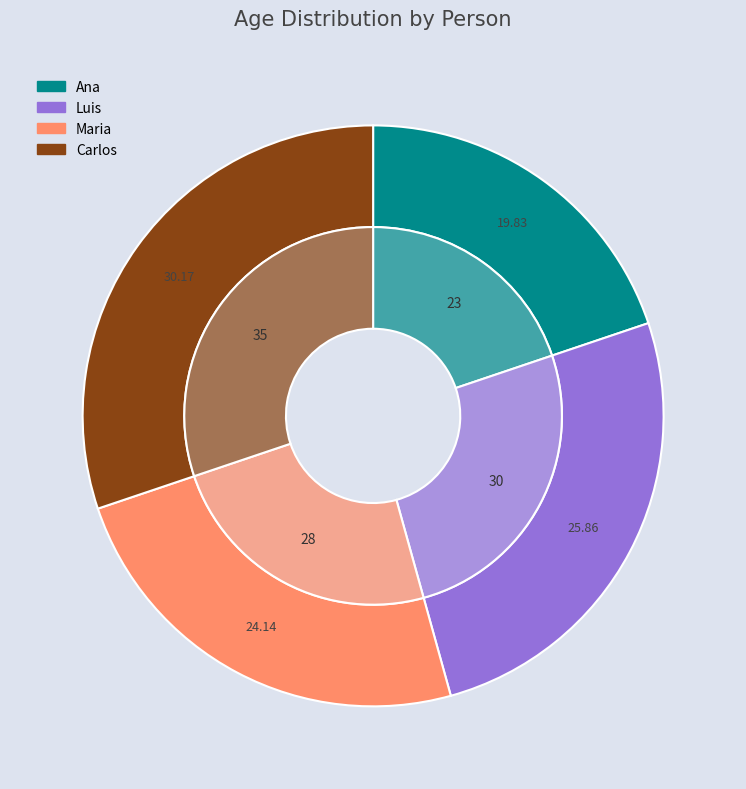

To the nearest percent, what portion does Ana represent?

20%